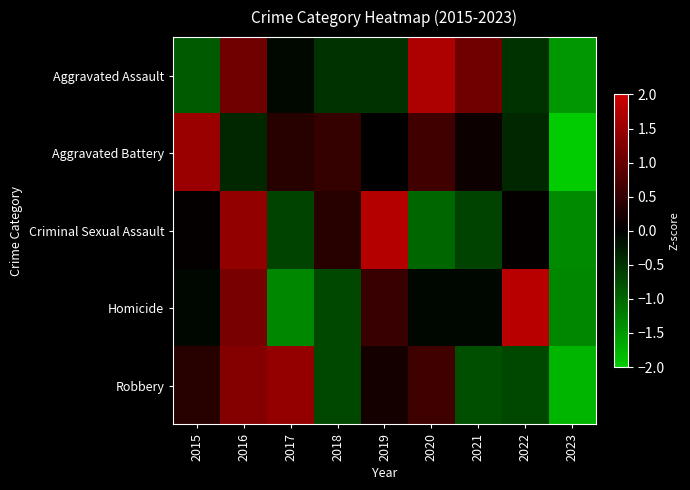

Reading left to right, extract all data points from this chart.

Aggravated Assault: 2015=-0.9	2016=1.1	2017=-0.1	2018=-0.5	2019=-0.5	2020=1.7	2021=1.1	2022=-0.5	2023=-1.5
Aggravated Battery: 2015=1.5	2016=-0.4	2017=0.4	2018=0.5	2019=0.0	2020=0.6	2021=0.1	2022=-0.4	2023=-2.4
Criminal Sexual Assault: 2015=0.0	2016=1.4	2017=-0.7	2018=0.4	2019=1.8	2020=-1.0	2021=-0.7	2022=0.0	2023=-1.3
Homicide: 2015=-0.1	2016=1.2	2017=-1.3	2018=-0.7	2019=0.6	2020=-0.1	2021=-0.1	2022=1.8	2023=-1.3
Robbery: 2015=0.4	2016=1.3	2017=1.4	2018=-0.7	2019=0.2	2020=0.6	2021=-0.8	2022=-0.7	2023=-1.8